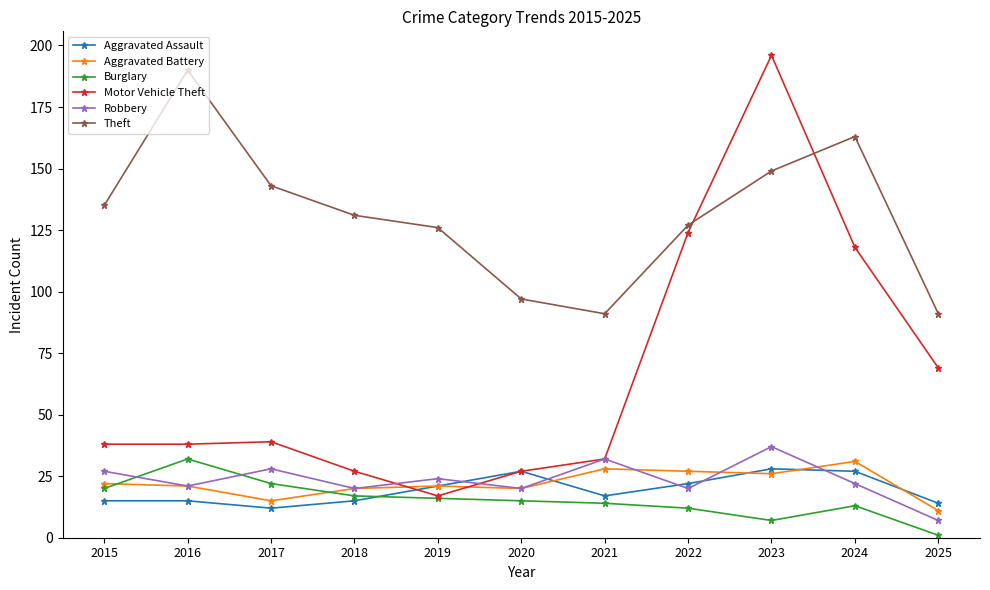

How many interior local valleys does the Aggravated Battery series have?

3